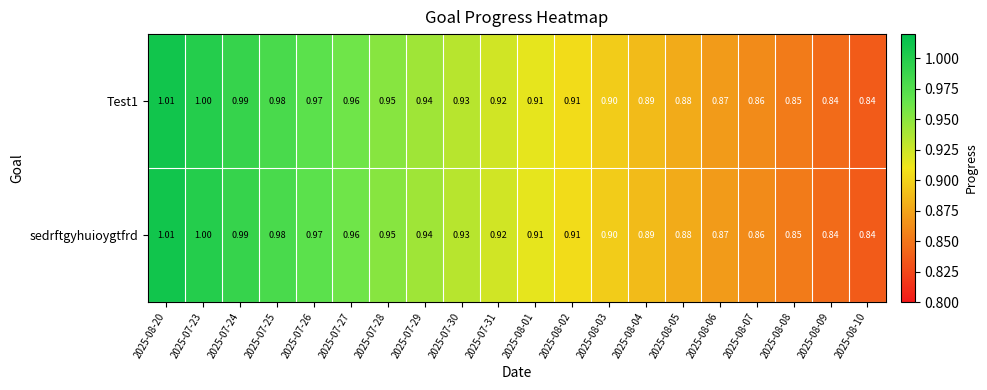

Is the value of sedrftgyhuioygtfrd at 2025-07-31 greater than the value of Test1 at 2025-08-07?

Yes